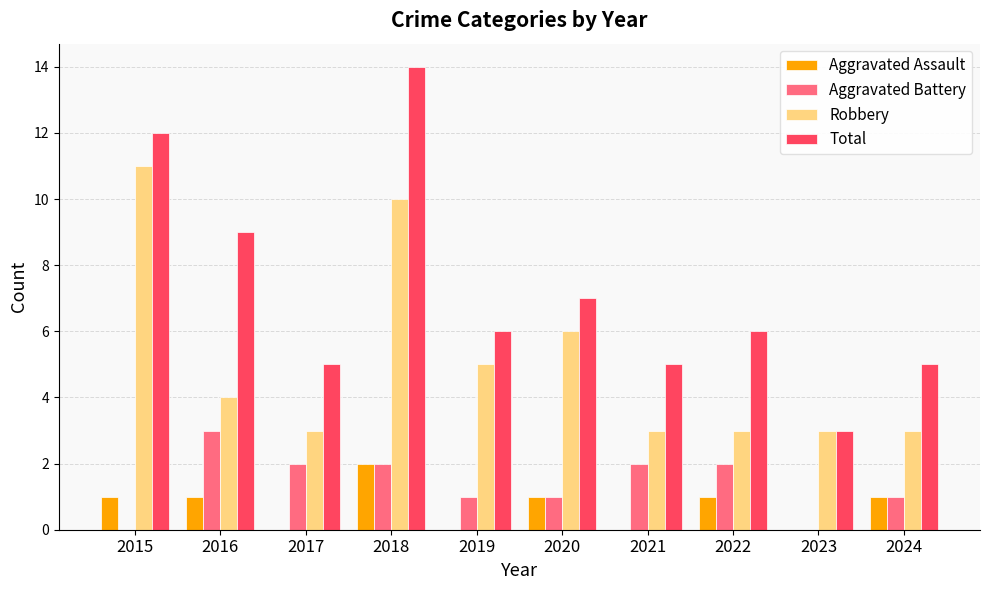

What is the greatest value displayed?

14